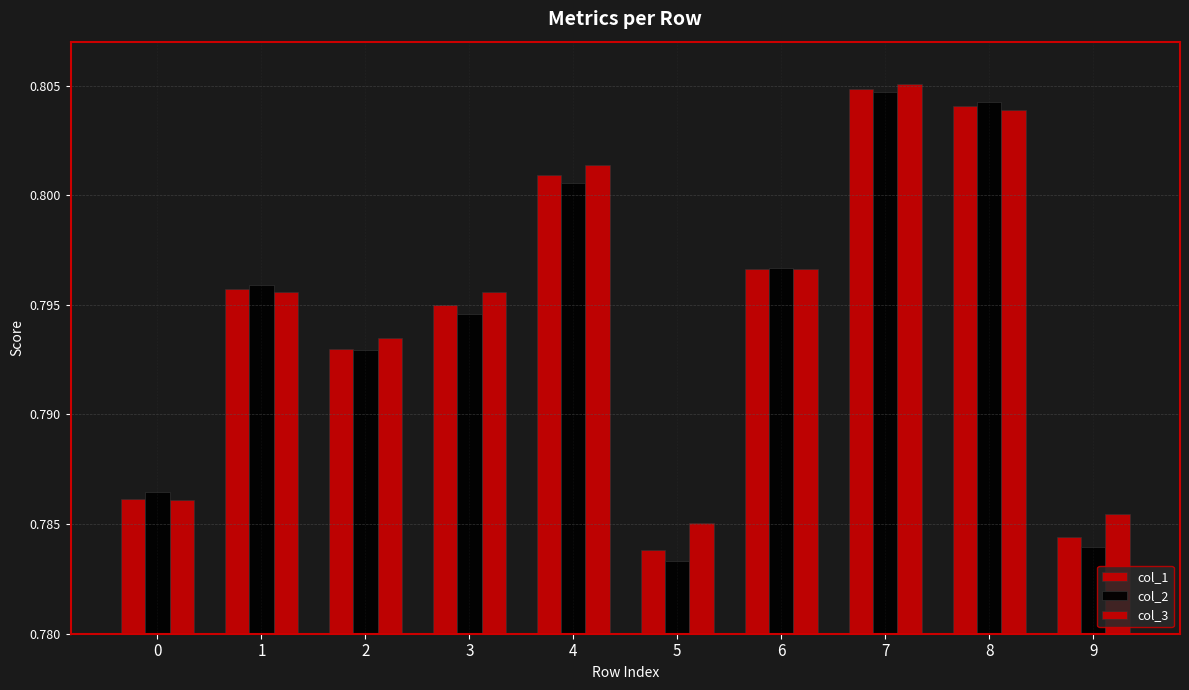

Which category has the lowest value across all series?

5